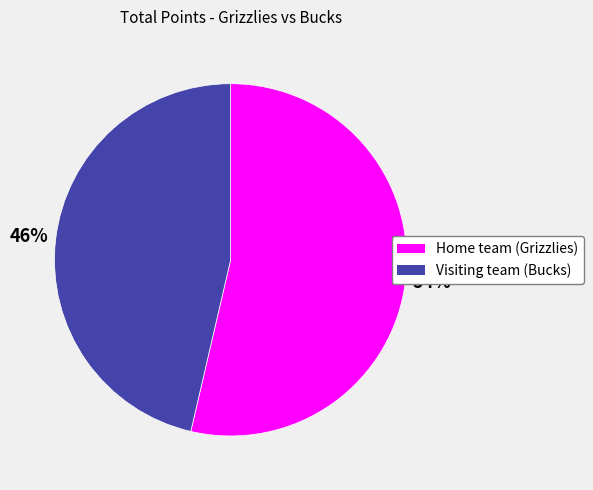

How many slices are in this pie chart?

2